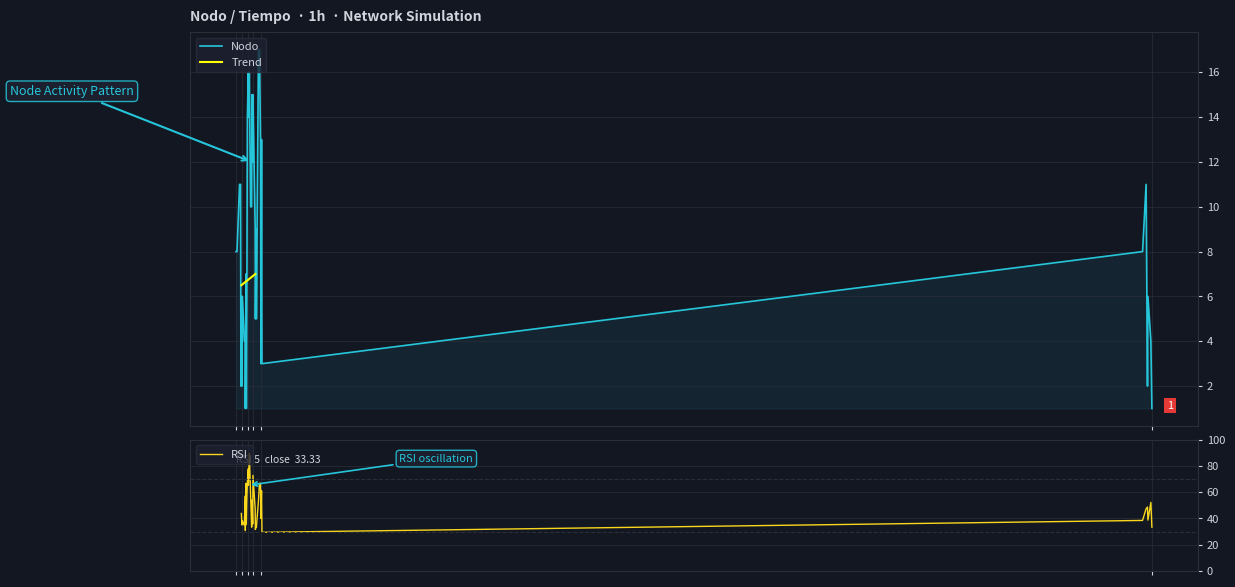

What is the difference between the maximum and minimum values?

16